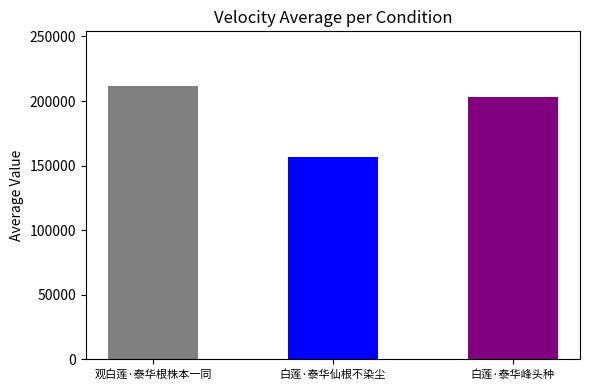

Count the values in the range 156910 to 211603.

3